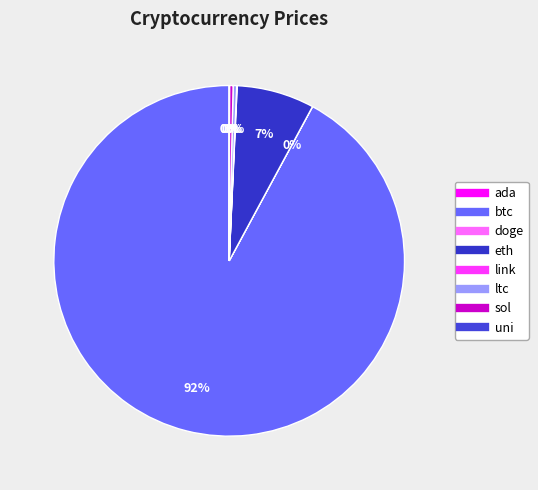

Is there a majority slice in this chart?

Yes